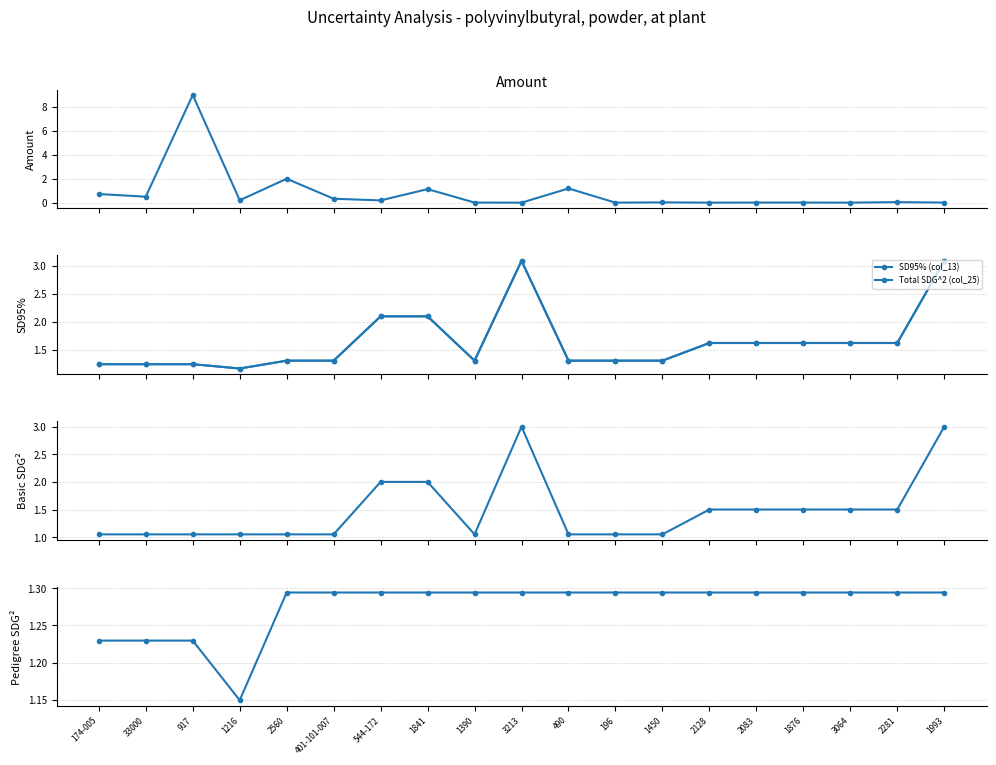

What is the label of the 13th point from the left?

1450